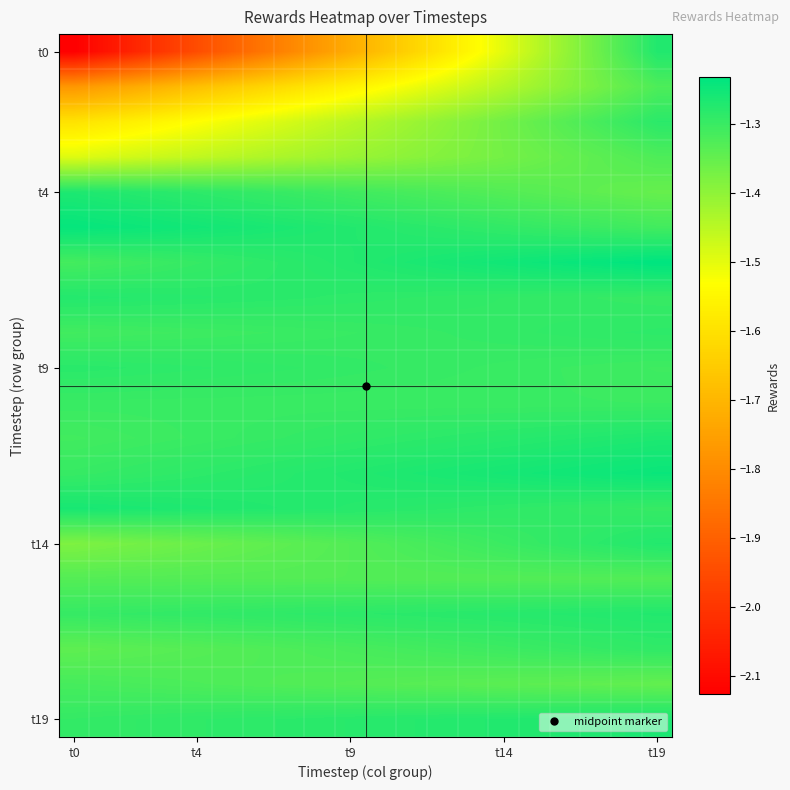

How many series are shown in this chart?

20